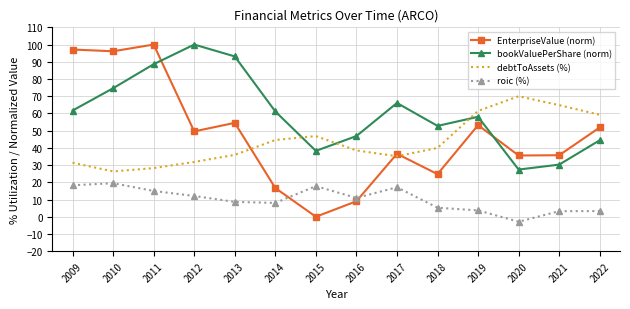

At which label does debtToAssets (%) reach its peak?

2020